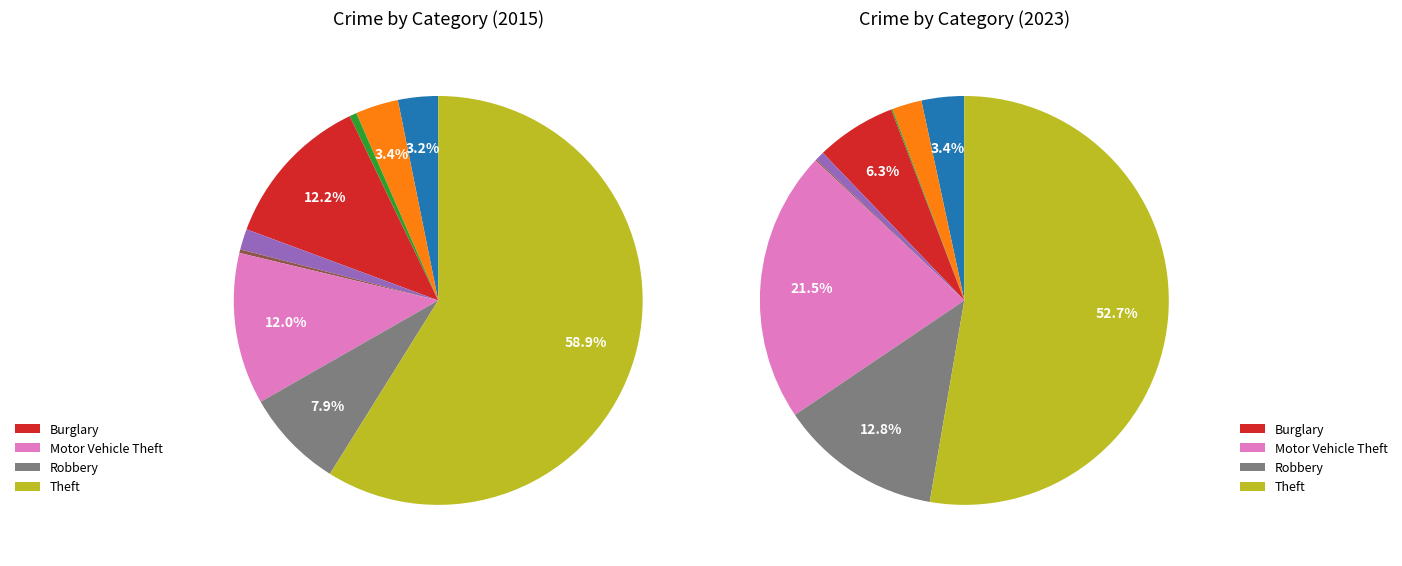

To the nearest percent, what is the difference between the largest and smallest slice percentages?

53%